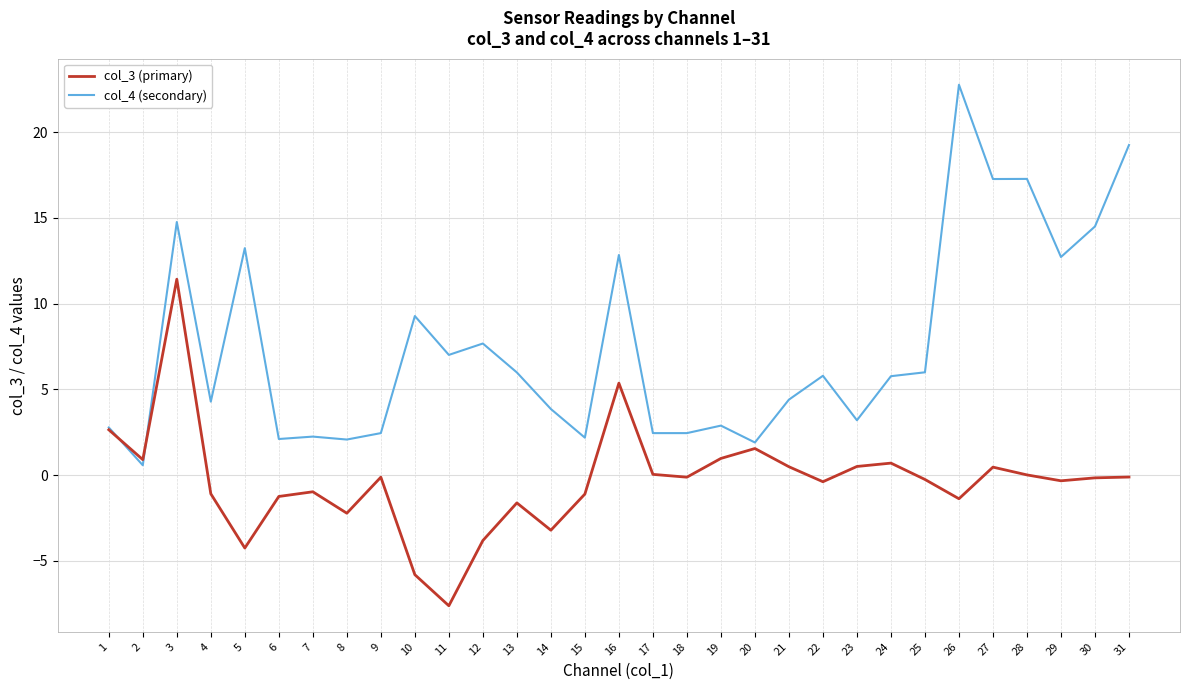

The value of col_4 (secondary) at 30 is 8.3. True or false?

False